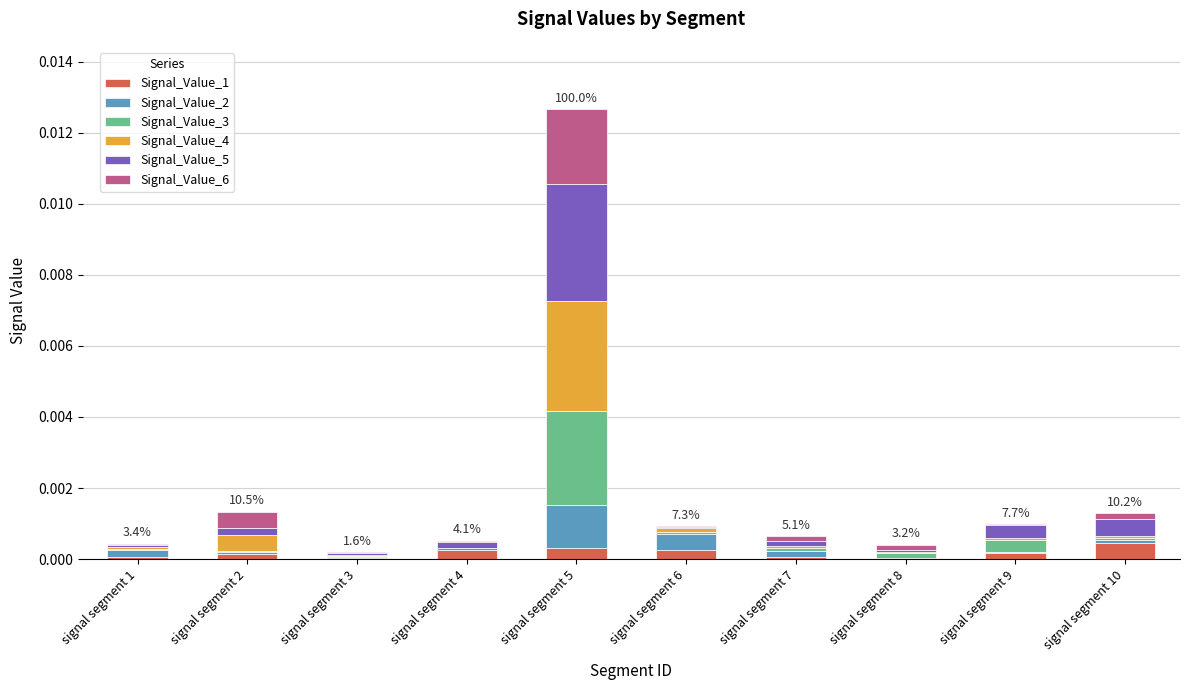

What are all the series names shown in the legend?

Signal_Value_1, Signal_Value_2, Signal_Value_3, Signal_Value_4, Signal_Value_5, Signal_Value_6